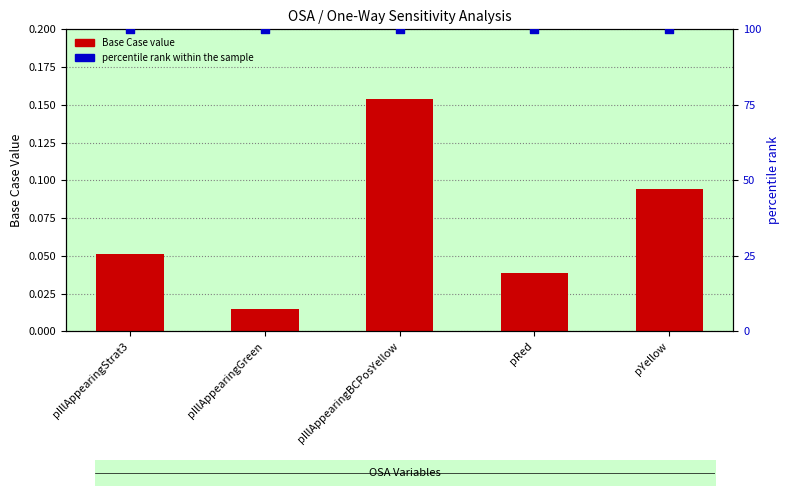

Is the value of Base Case at pRed greater than the value of percentile rank within the sample at pYellow?

No